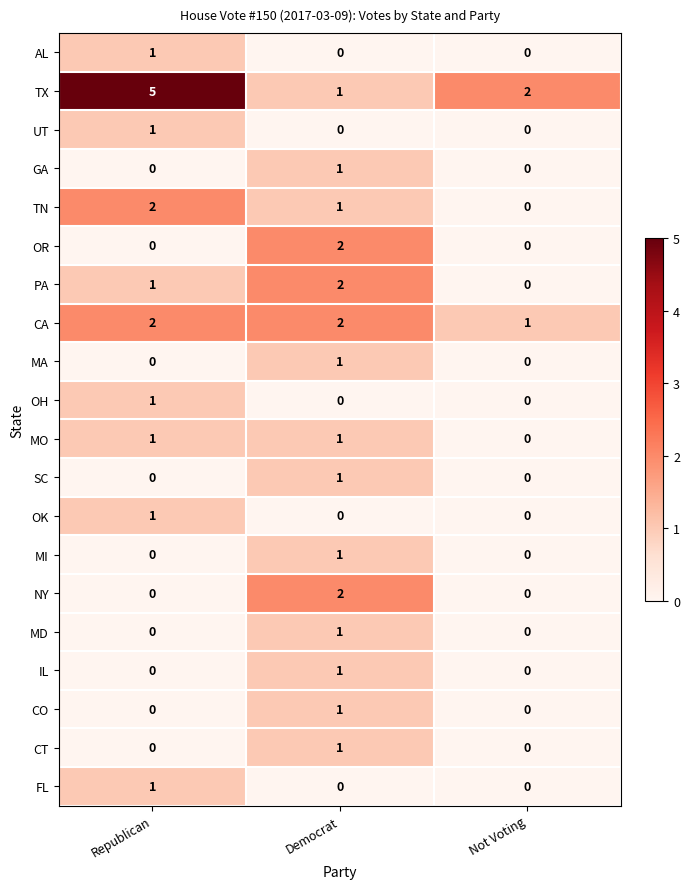

Count the number of categories in the chart.

3